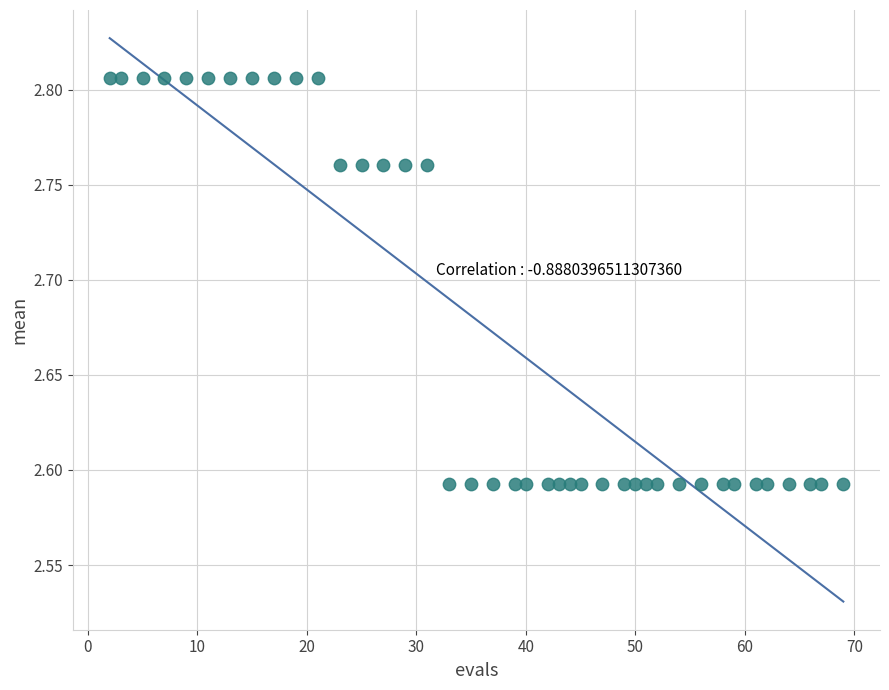

What is the range of X values (max minus min)?

67.0